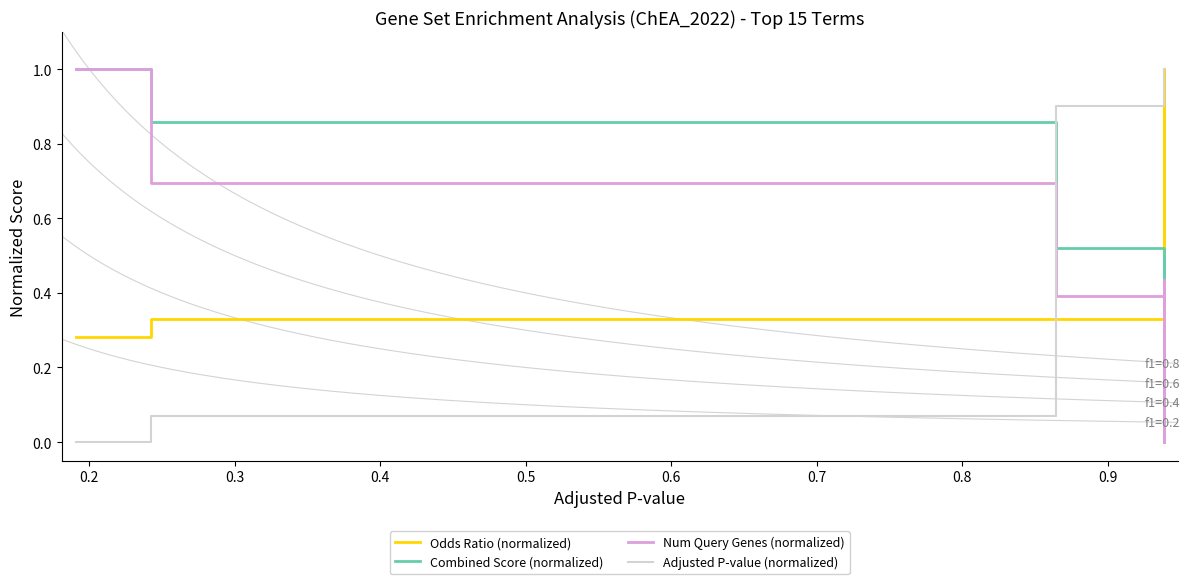

At which category does Odds Ratio (normalized) reach its first local valley?

0.5